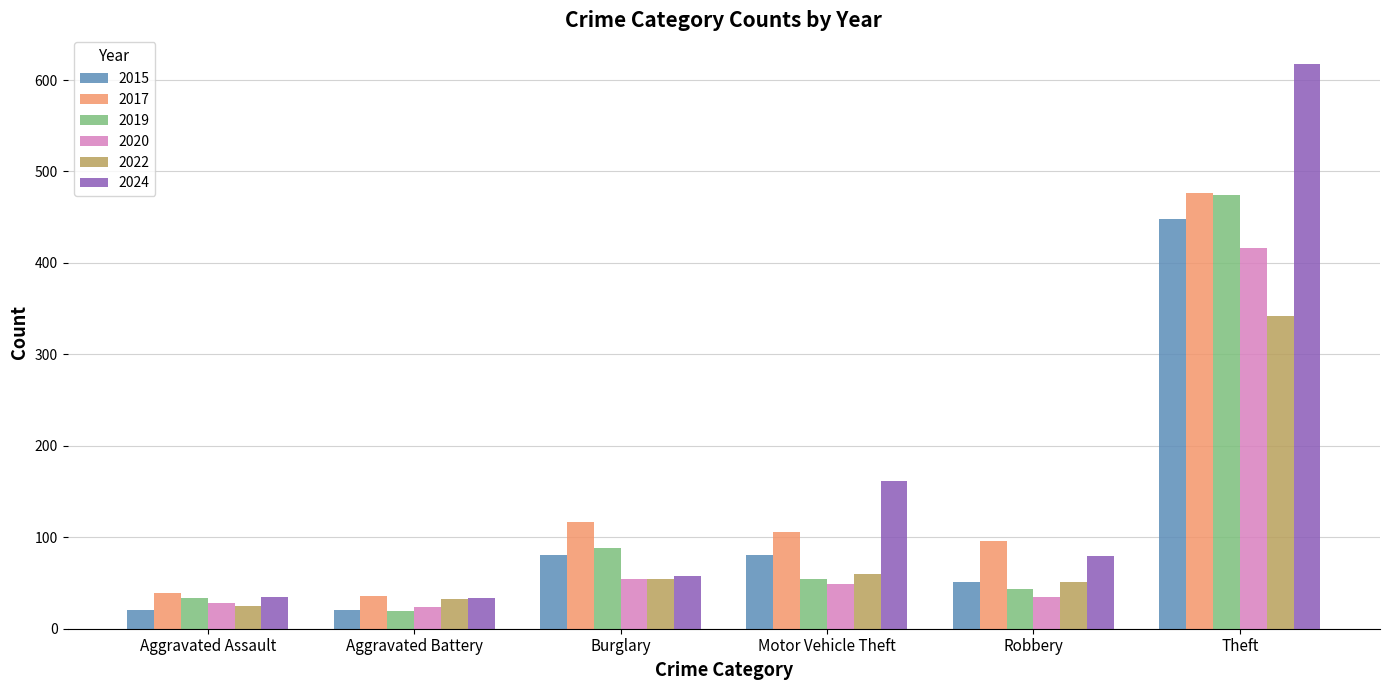

The 2024 series shows 117 at Robbery. True or false?

False